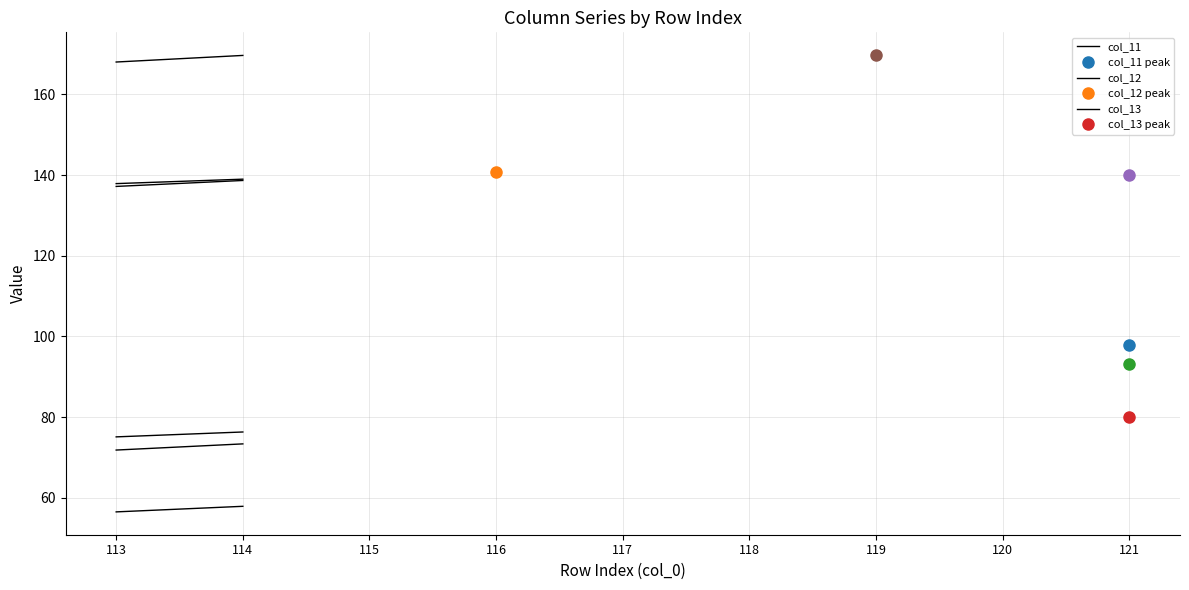

The col_13 series shows 85.3 at 113. True or false?

False